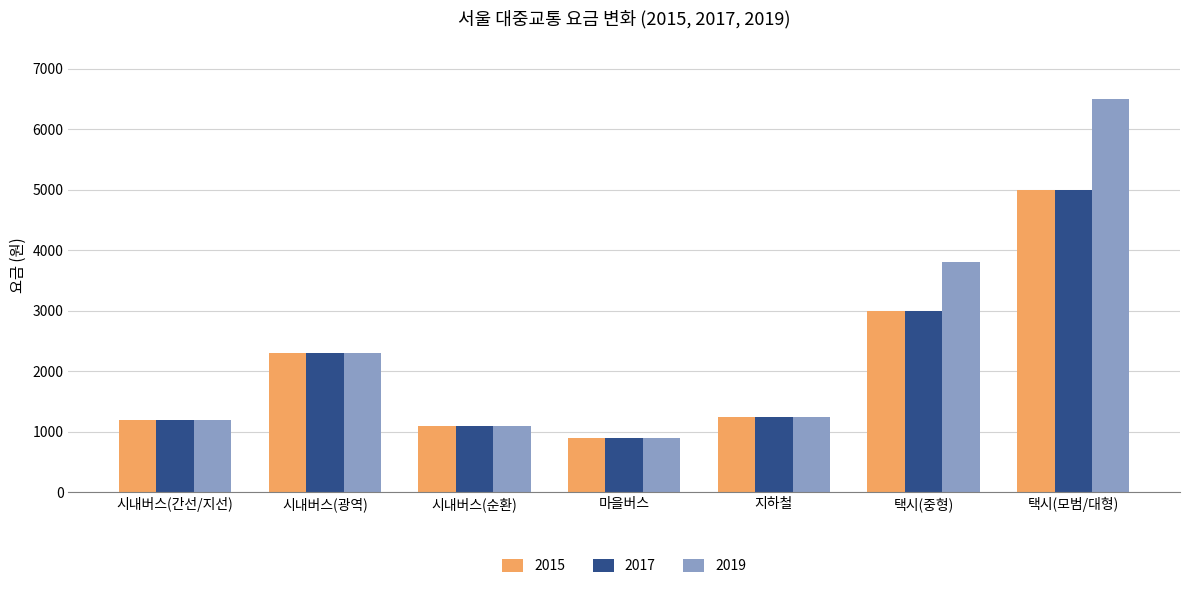

What is the sum of the 2019 values at 지하철 and 마을버스?

2150